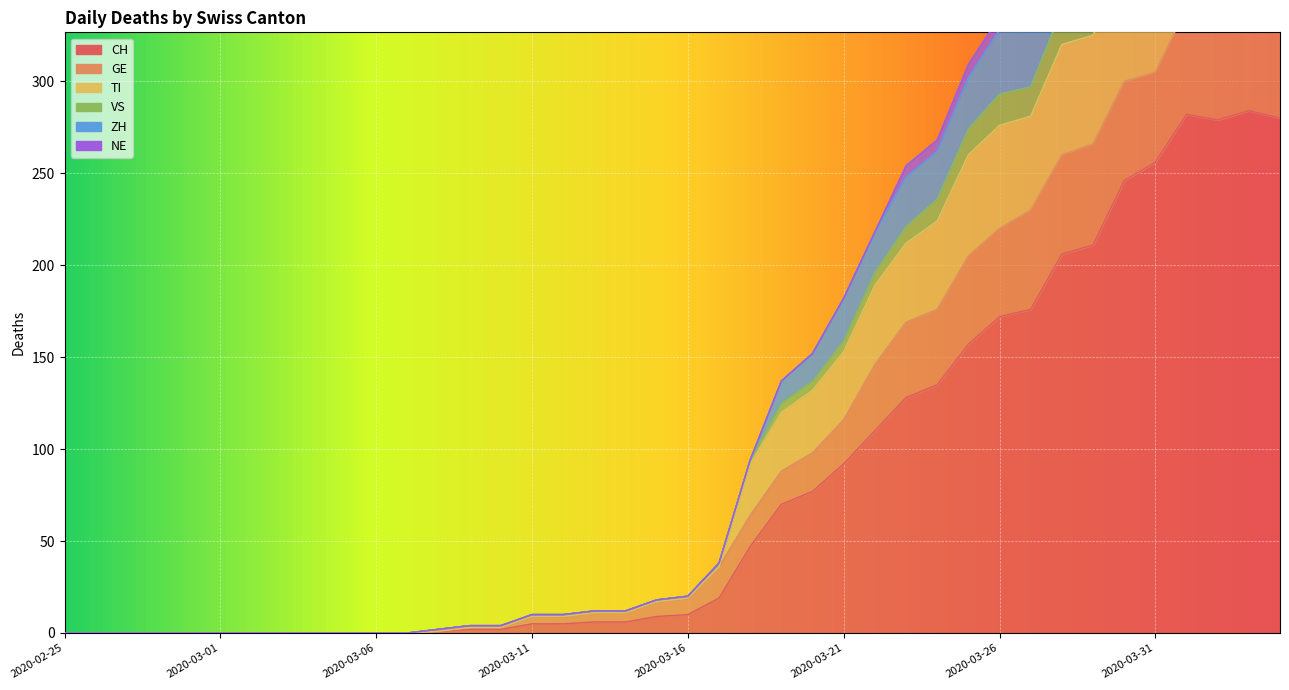

List the labels in order of CH value, smallest first.

2020-02-25, 2020-02-26, 2020-02-27, 2020-02-28, 2020-02-29, 2020-03-01, 2020-03-02, 2020-03-03, 2020-03-04, 2020-03-05, 2020-03-06, 2020-03-07, 2020-03-08, 2020-03-09, 2020-03-10, 2020-03-11, 2020-03-12, 2020-03-13, 2020-03-14, 2020-03-15, 2020-03-16, 2020-03-17, 2020-03-18, 2020-03-19, 2020-03-20, 2020-03-21, 2020-03-22, 2020-03-23, 2020-03-24, 2020-03-25, 2020-03-26, 2020-03-27, 2020-03-28, 2020-03-29, 2020-03-30, 2020-03-31, 2020-04-02, 2020-04-04, 2020-04-01, 2020-04-03